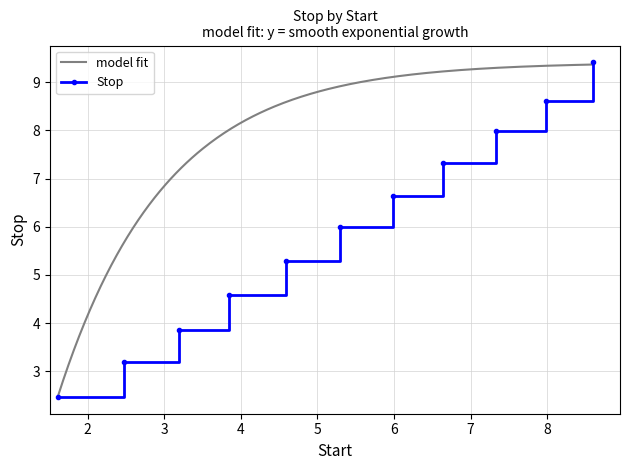

True or false: Stop has more than 1 points higher than both neighbors.

False